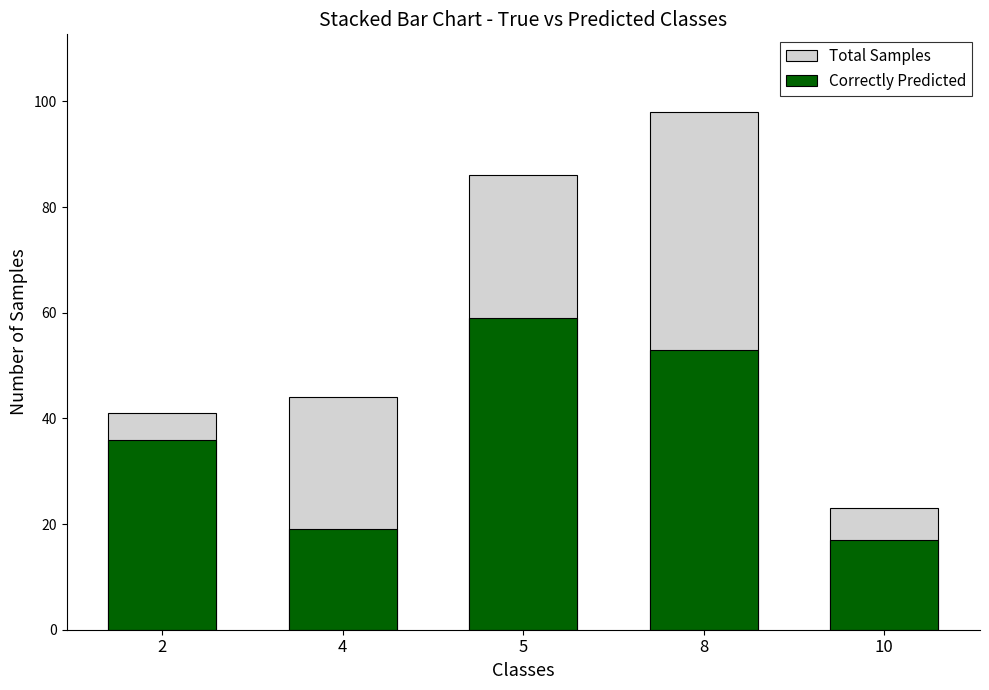

What is the value of the Correctly Predicted bar at the 5th from the left?

17